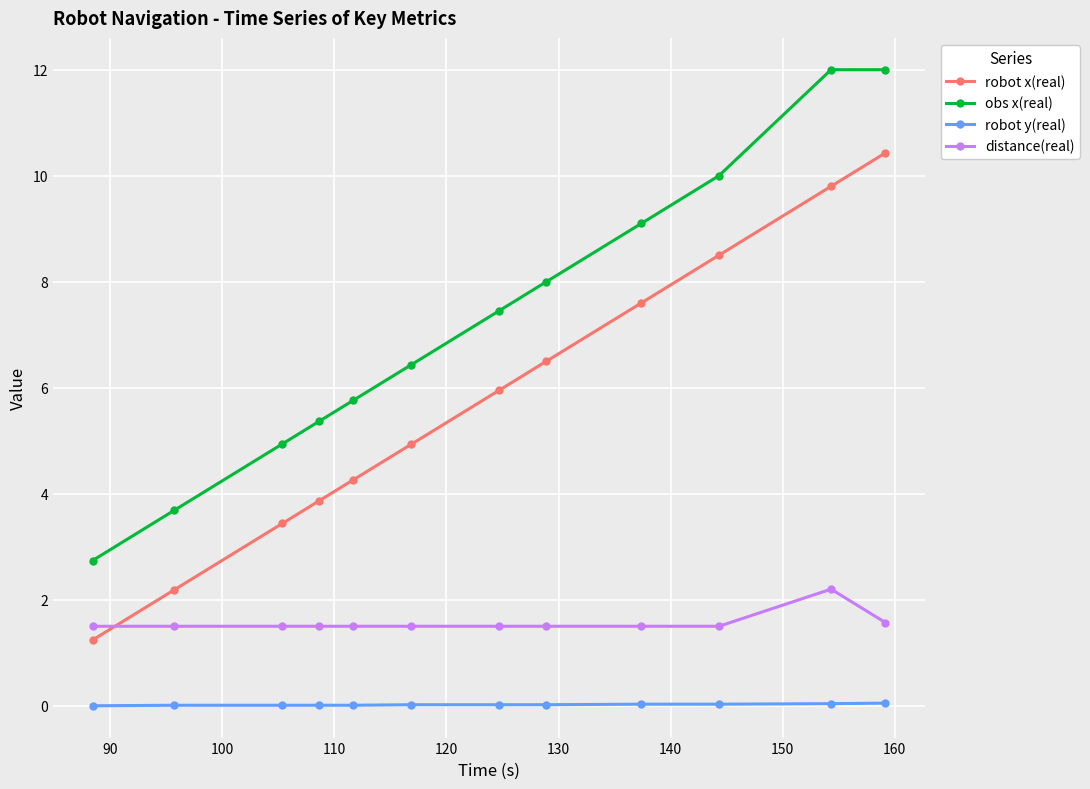

Rank the series by their maximum value, from highest to lowest.

obs x(real), robot x(real), distance(real), robot y(real)